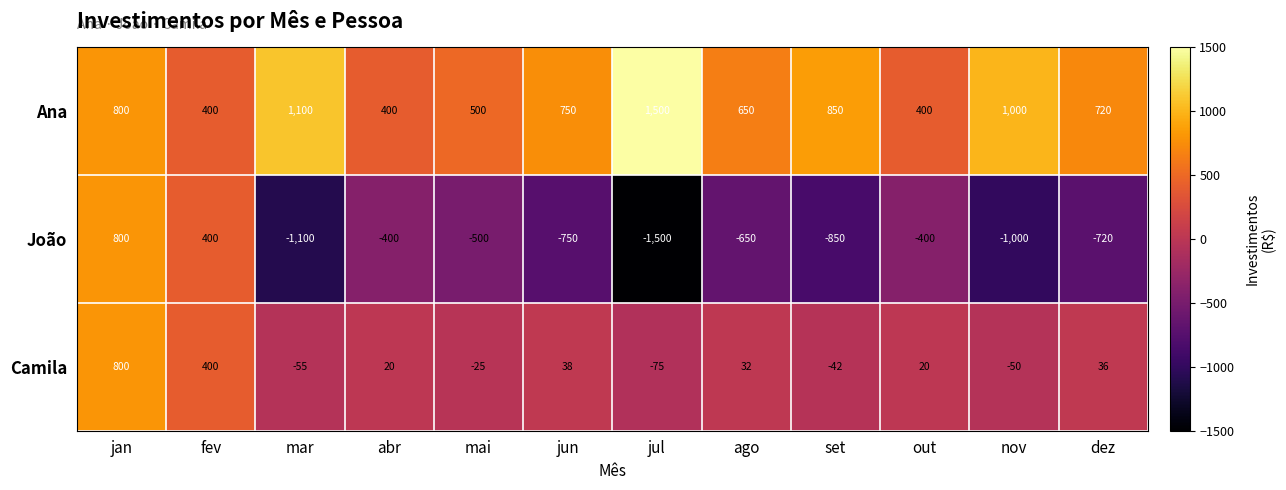

Which series has the largest total across all categories?

Ana